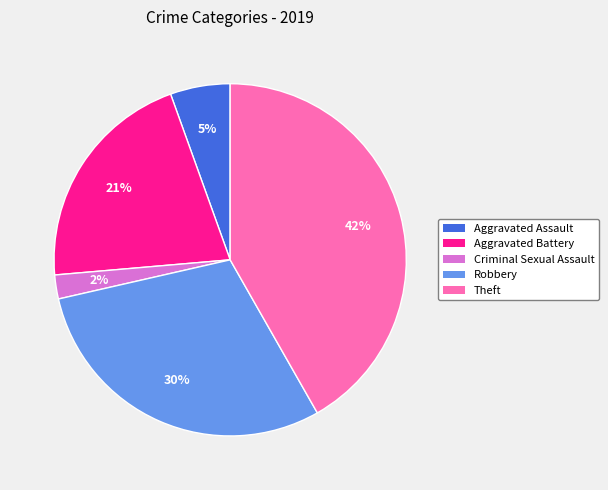

Count the number of slices in the pie.

5